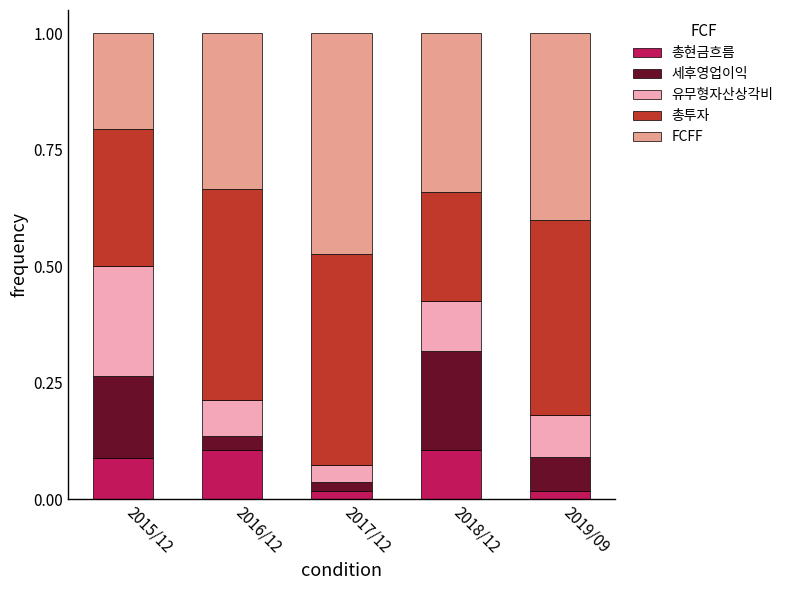

How many 총현금흐름 values are between 0 and 1?

5